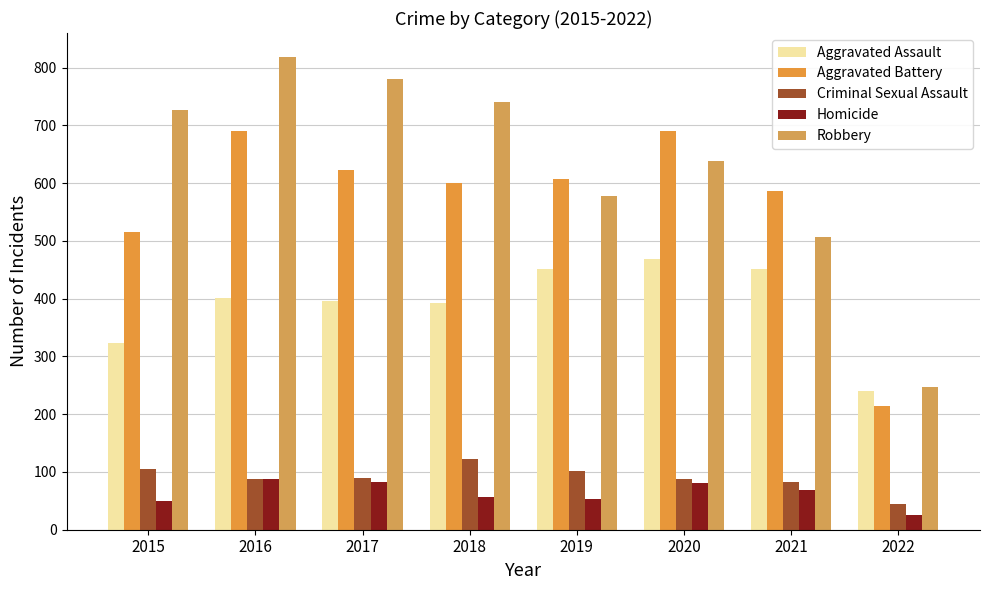

What is the average value of the Robbery series?

629